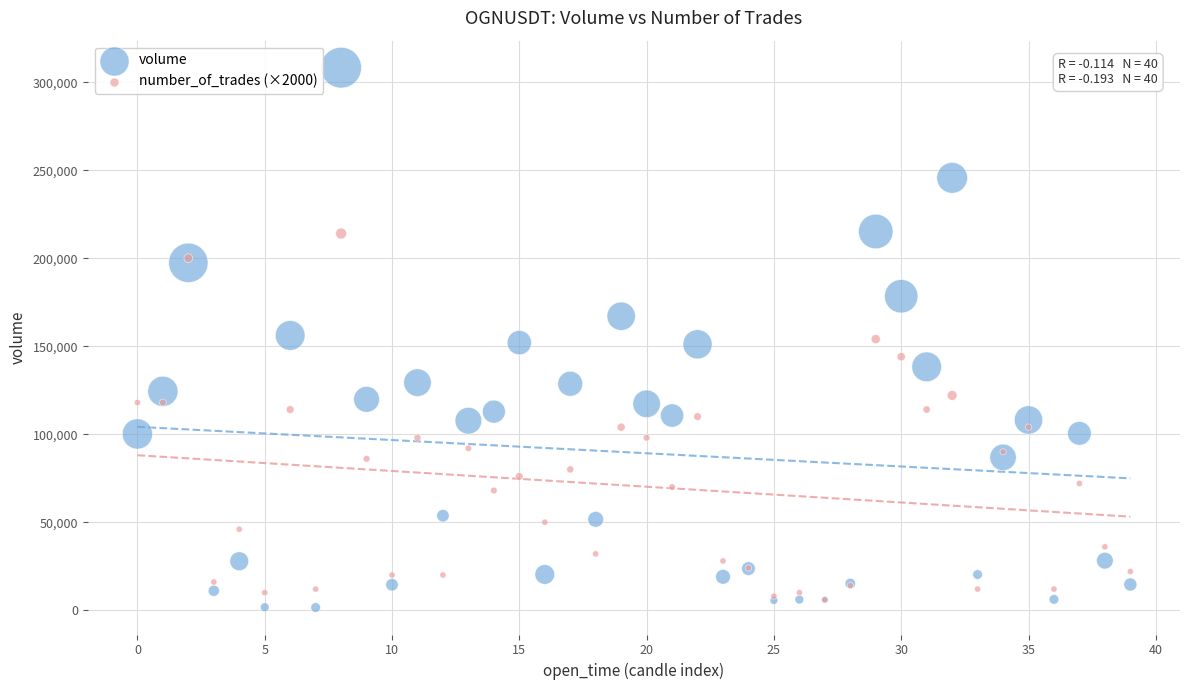

What are all the series names shown in the legend?

volume, number_of_trades (×2000)